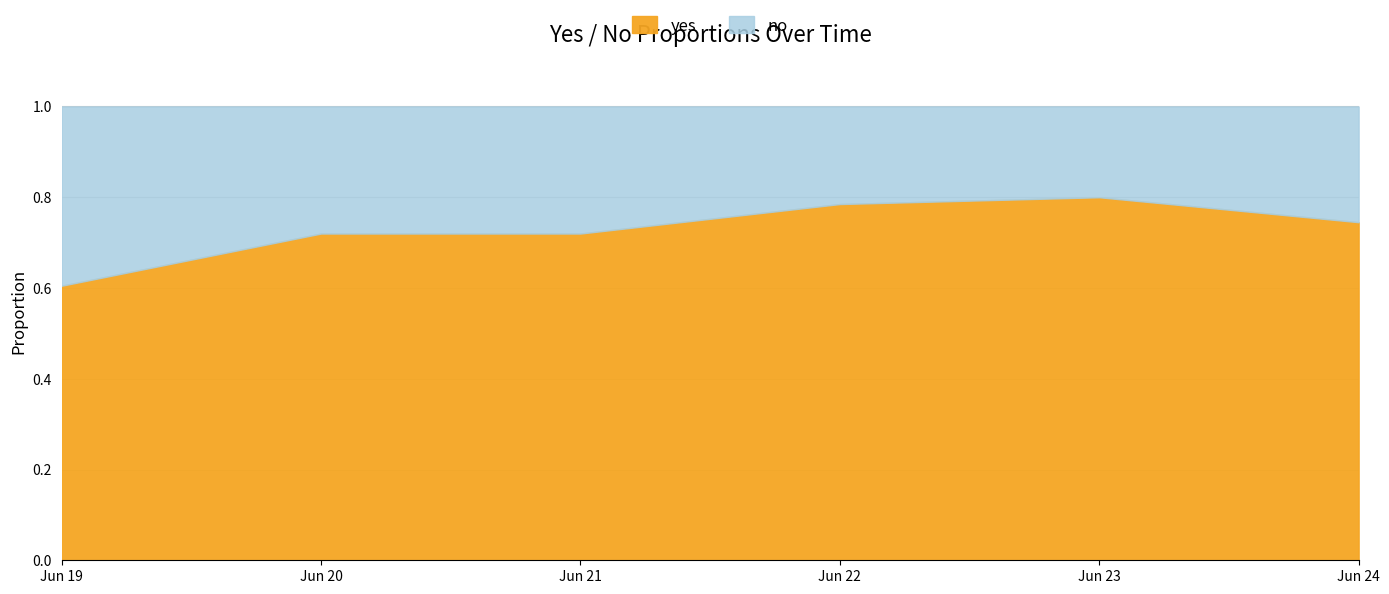

True or false: yes and no cross at least once.

False